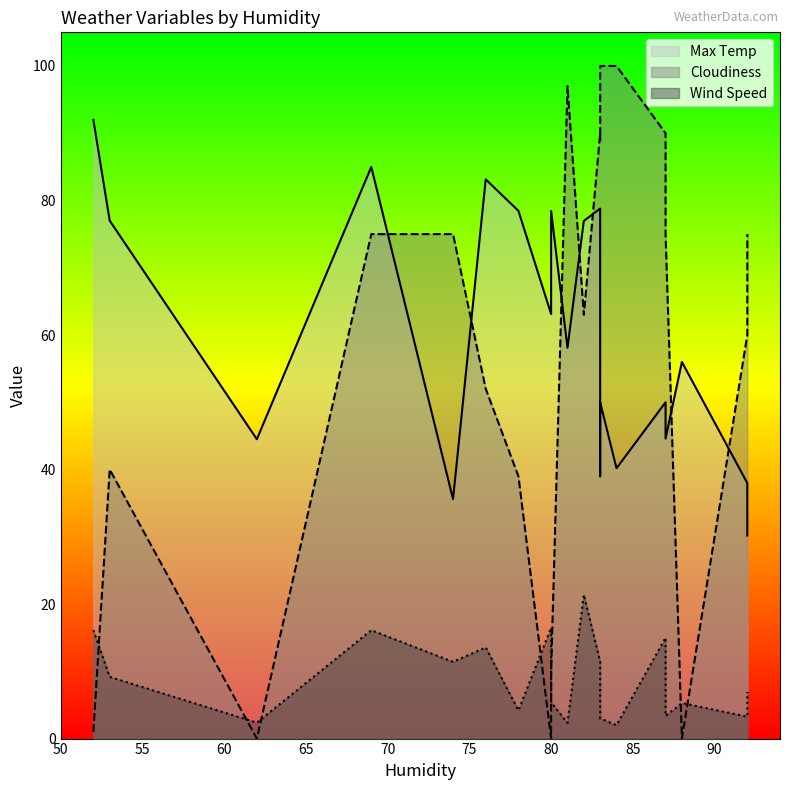

List the labels in order of Max Temp value, largest first.

52, 69, 76, 83, 78, 80, 53, 82, 80, 81, 88, 87, 83, 87, 62, 84, 83, 92, 74, 92